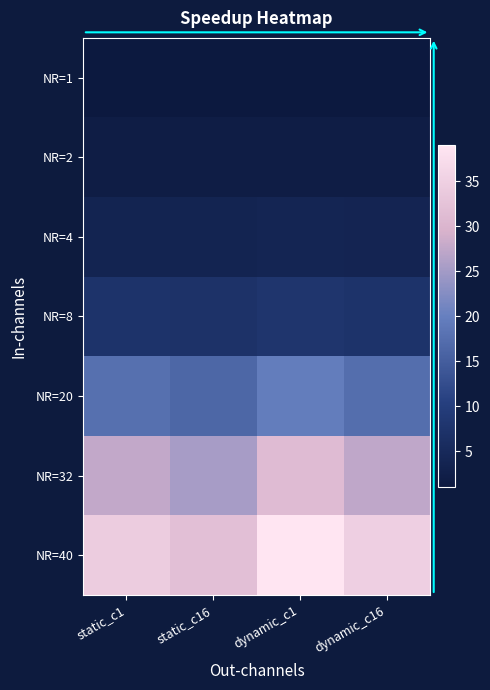

Reading left to right, transcribe all the data shown in this chart.

NR=1: static_c1=1.0	static_c16=1.0	dynamic_c1=1.0	dynamic_c16=1.0
NR=2: static_c1=2.0	static_c16=1.9	dynamic_c1=2.0	dynamic_c16=2.0
NR=4: static_c1=3.8	static_c16=3.7	dynamic_c1=4.0	dynamic_c16=3.9
NR=8: static_c1=7.4	static_c16=7.2	dynamic_c1=7.9	dynamic_c16=7.5
NR=20: static_c1=17.7	static_c16=16.3	dynamic_c1=19.6	dynamic_c16=17.5
NR=32: static_c1=27.7	static_c16=25.4	dynamic_c1=31.2	dynamic_c16=27.4
NR=40: static_c1=34.4	static_c16=31.9	dynamic_c1=39.0	dynamic_c16=34.9